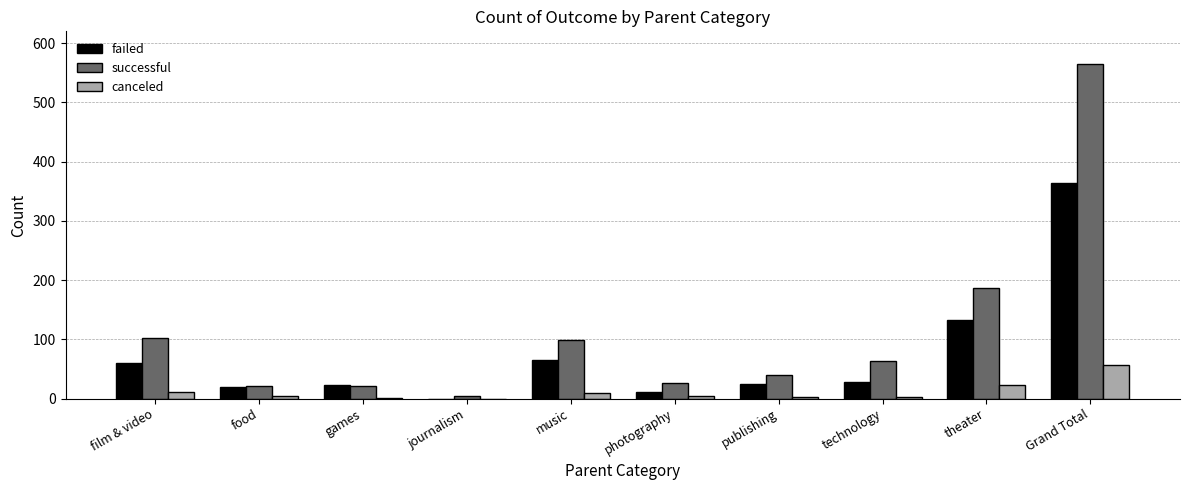

At which label does failed first exceed 28?

film & video